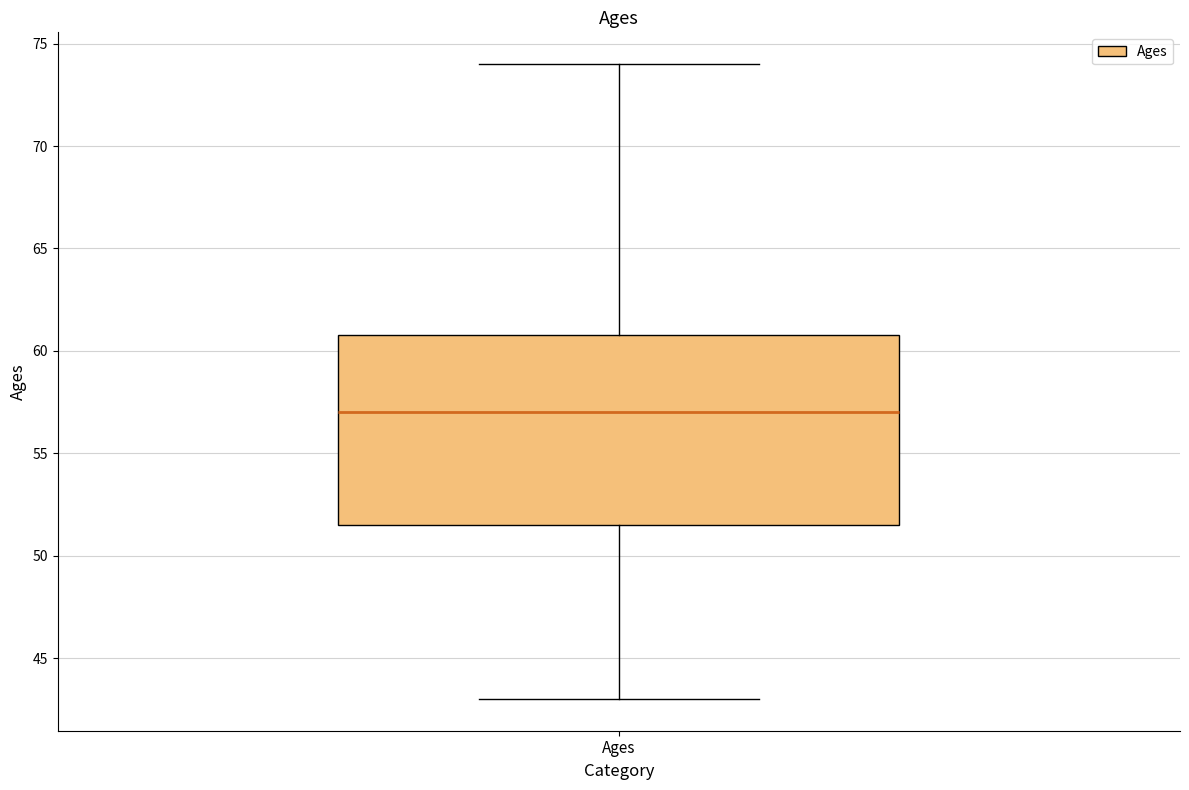

Where is the lower edge of the box for Ages on the y-axis? The values are not printed on the chart, so give them approximately, as read against the axis.

51.5